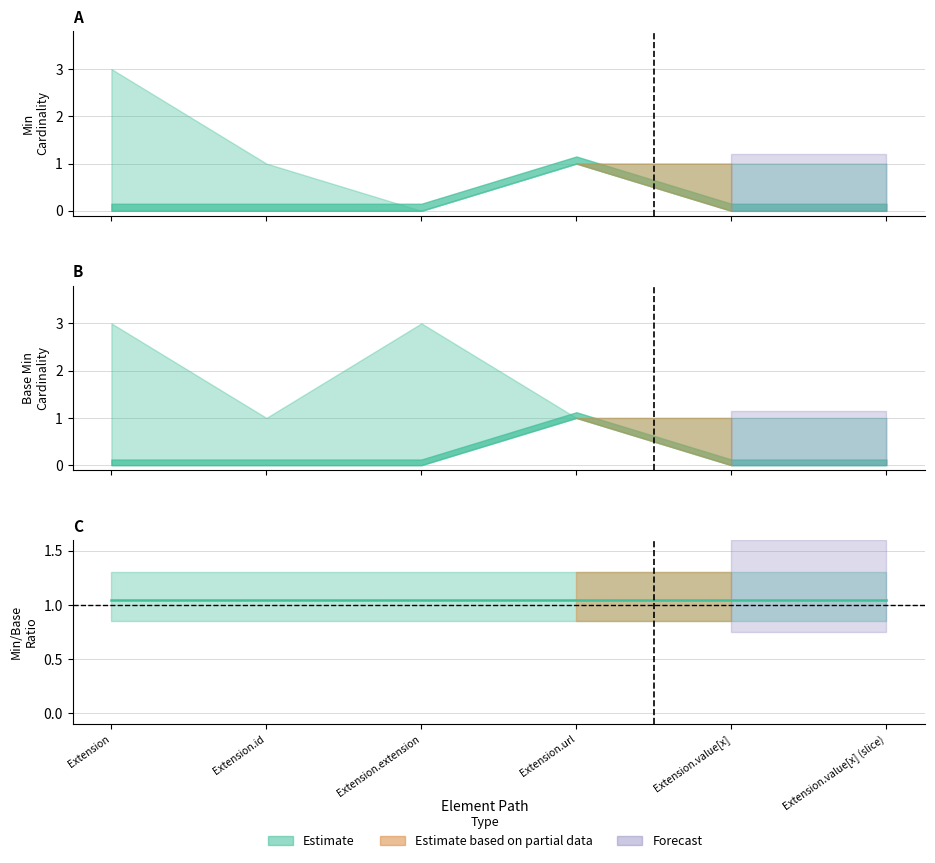

True or false: Min has more than 2 interior local peaks.

False